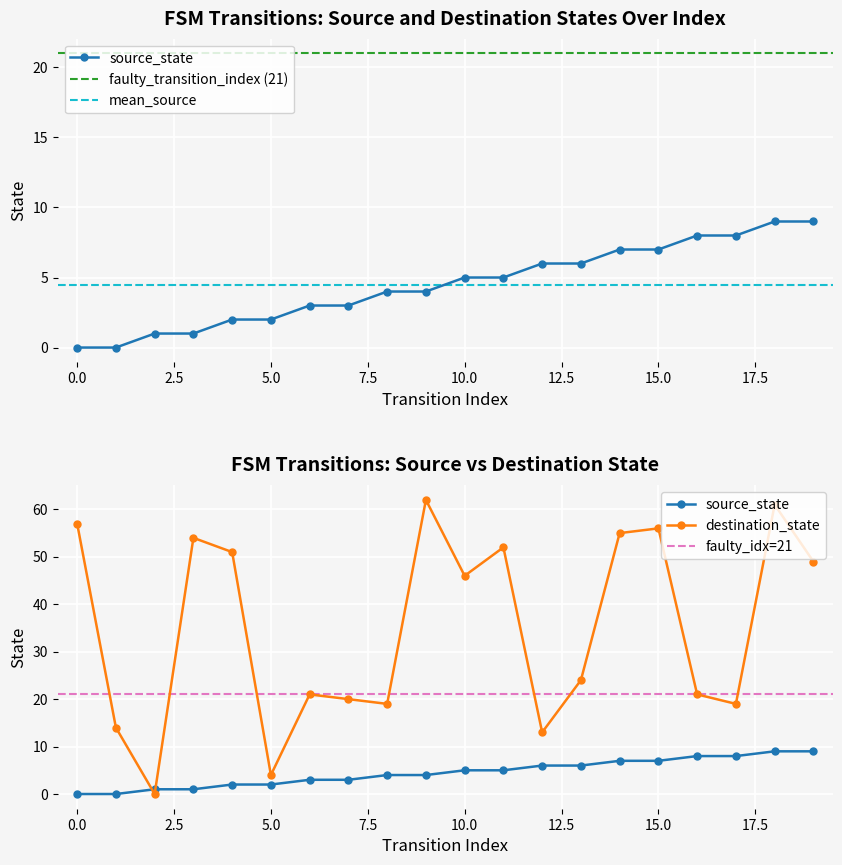

Count the number of data series in this chart.

2